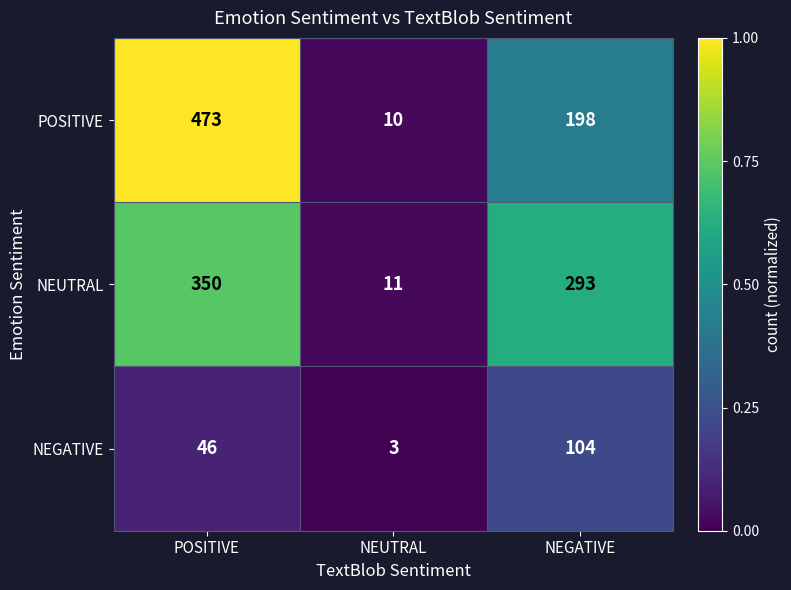

The value of POSITIVE at NEUTRAL is 4. True or false?

False